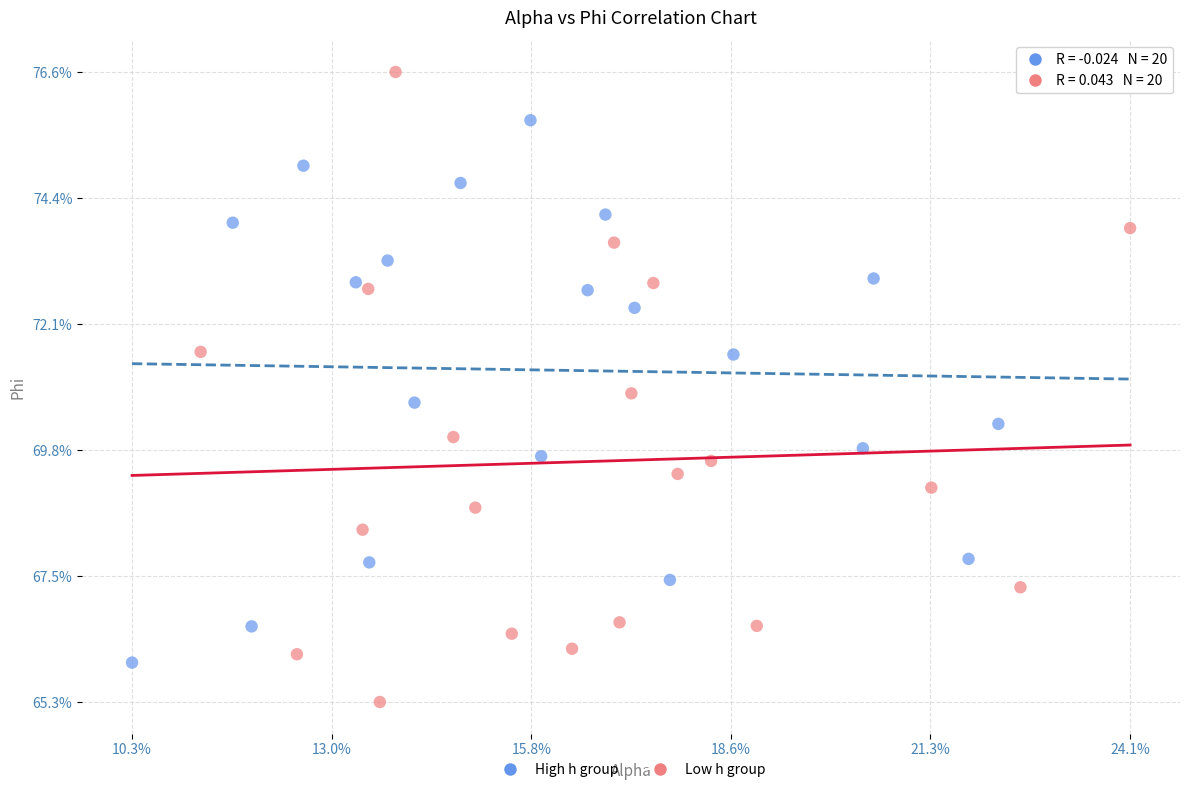

What are all the series names shown in the legend?

High h group, Low h group